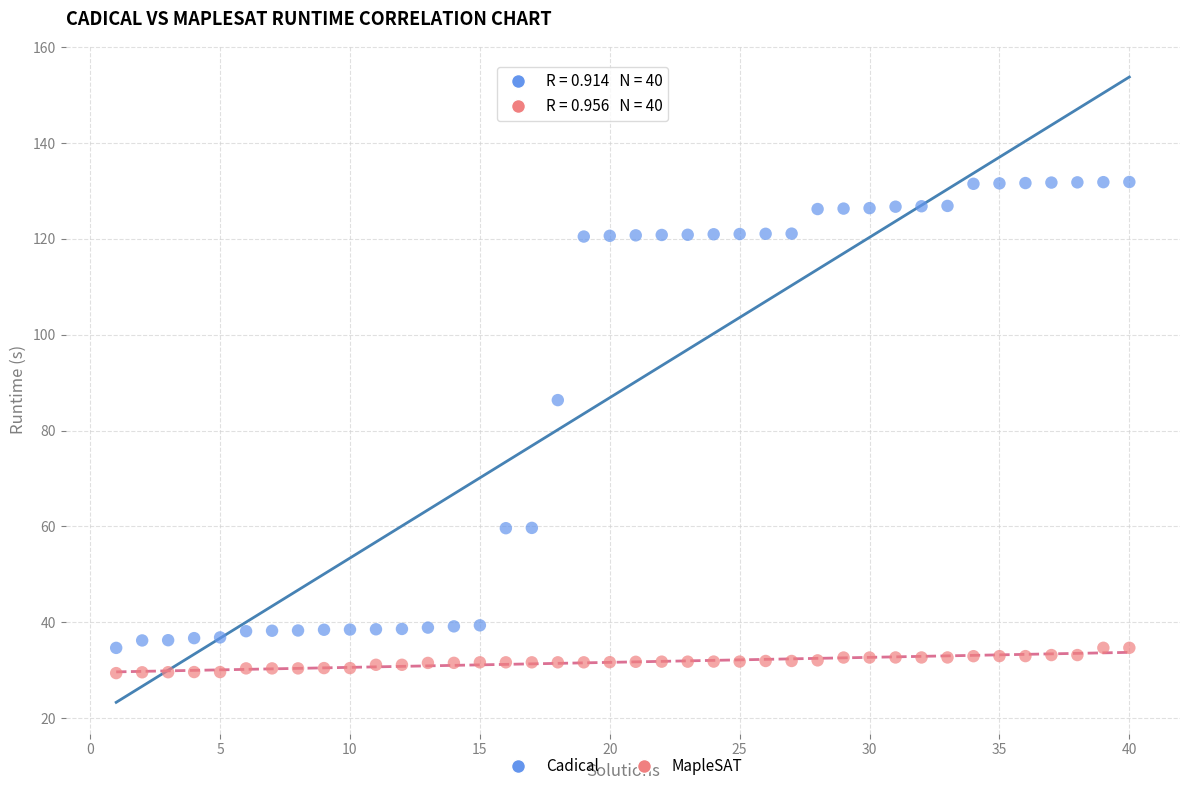

Which series contains the highest Y value?

Cadical